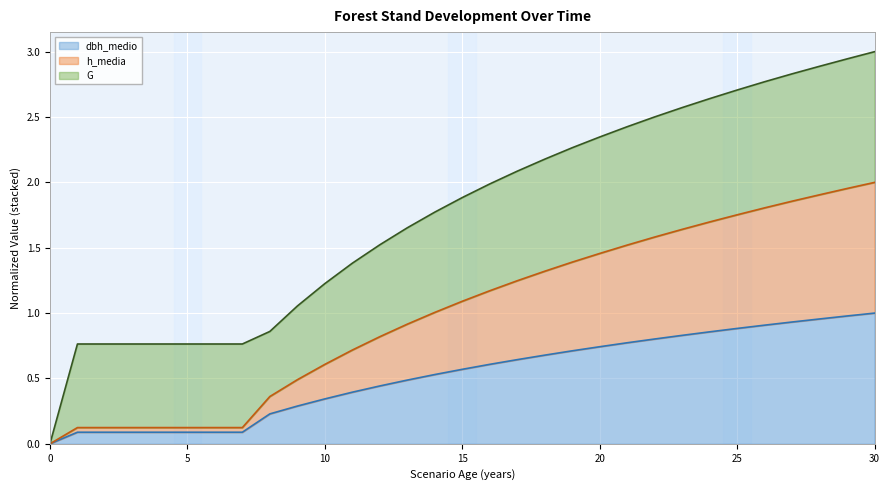

The value of dbh_medio at 5 is 0.2. True or false?

False